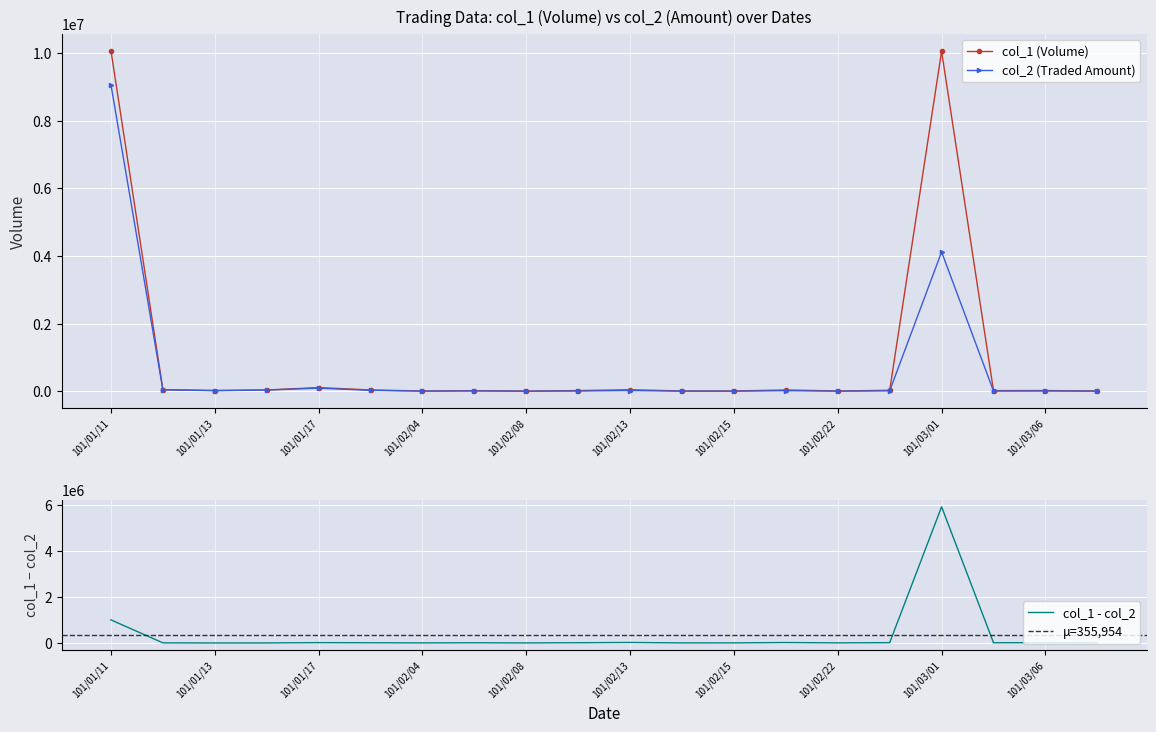

The value of col_2 at 101/03/01 is 4121400. True or false?

True